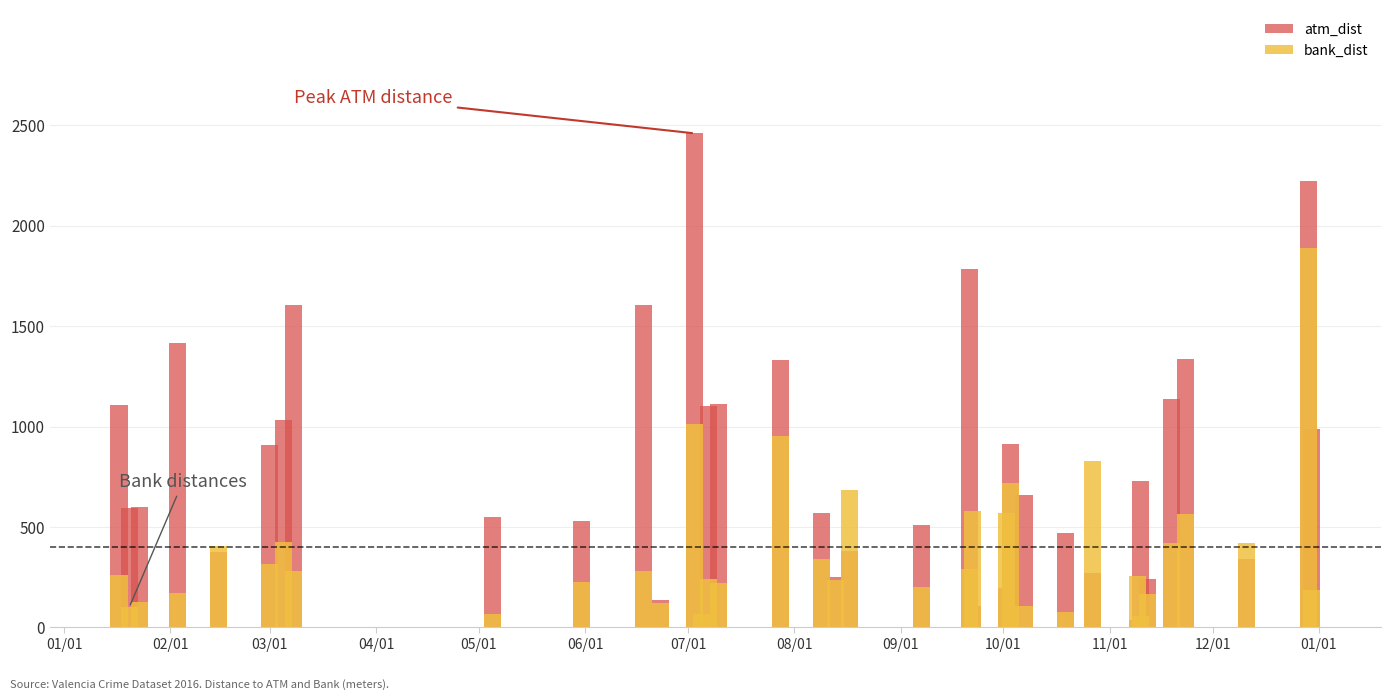

Reading right to left, what are all the values shown in this chart?

atm_dist: 987.2	2221.8	343.4	1334.6	1137.4	239.5	727.5	37.2	271.4	472.0	661.9	915.9	194.9	108.7	1784.1	510.5	381.2	250.3	568.7	1333.7	1114.5	1104.1	48.8	2460.5	135.2	1606.5	531.6	552.6	1606.5	1035.0	906.4	376.4	1414.4	598.0	597.0	1106.1
bank_dist: 186.8	1891.2	422.4	567.6	422.1	167.6	54.8	255.2	831.4	76.8	105.5	721.7	569.5	581.8	289.5	203.8	686.6	238.3	342.7	954.4	222.5	243.2	66.8	1012.3	123.0	278.8	226.5	66.6	278.8	423.4	315.0	406.5	169.9	125.1	100.1	262.8